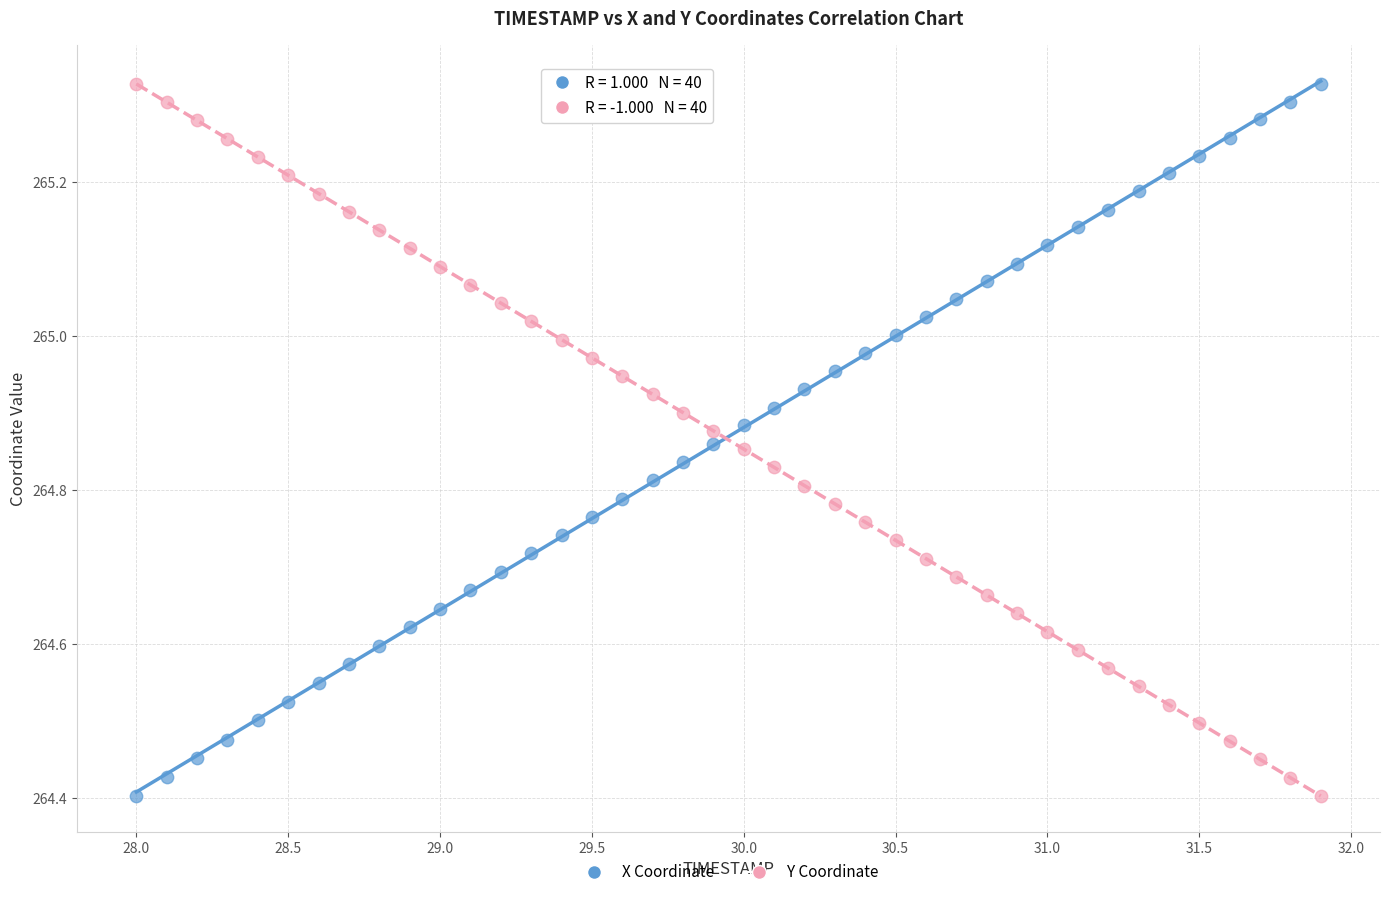

Across all data points, what is the range of Y values (max minus min)?

0.9